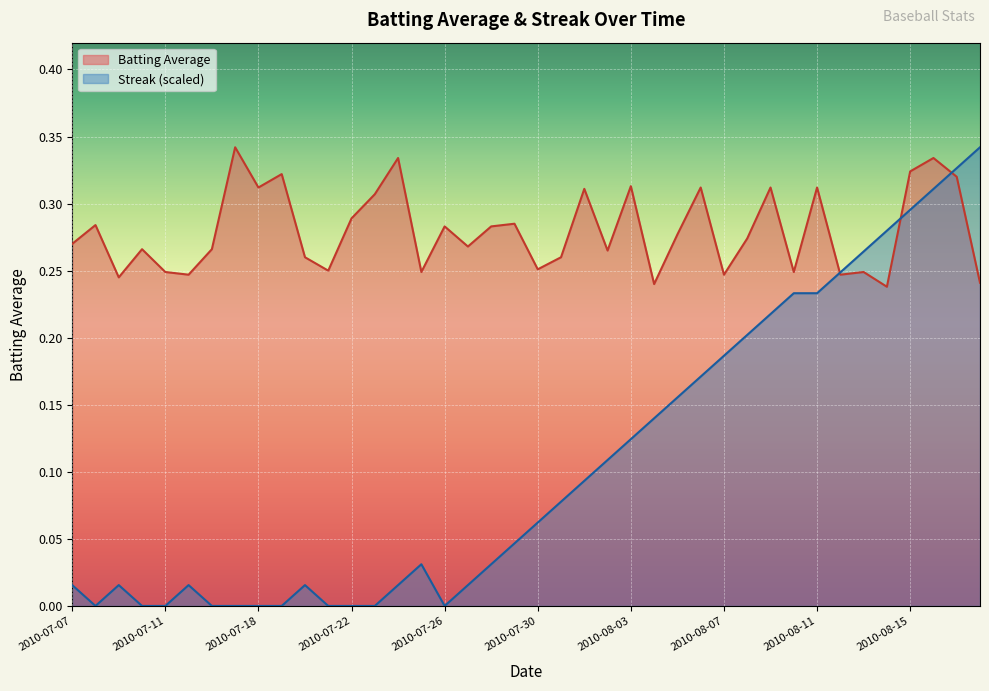

Which series has the largest range (max minus min)?

Streak (scaled)